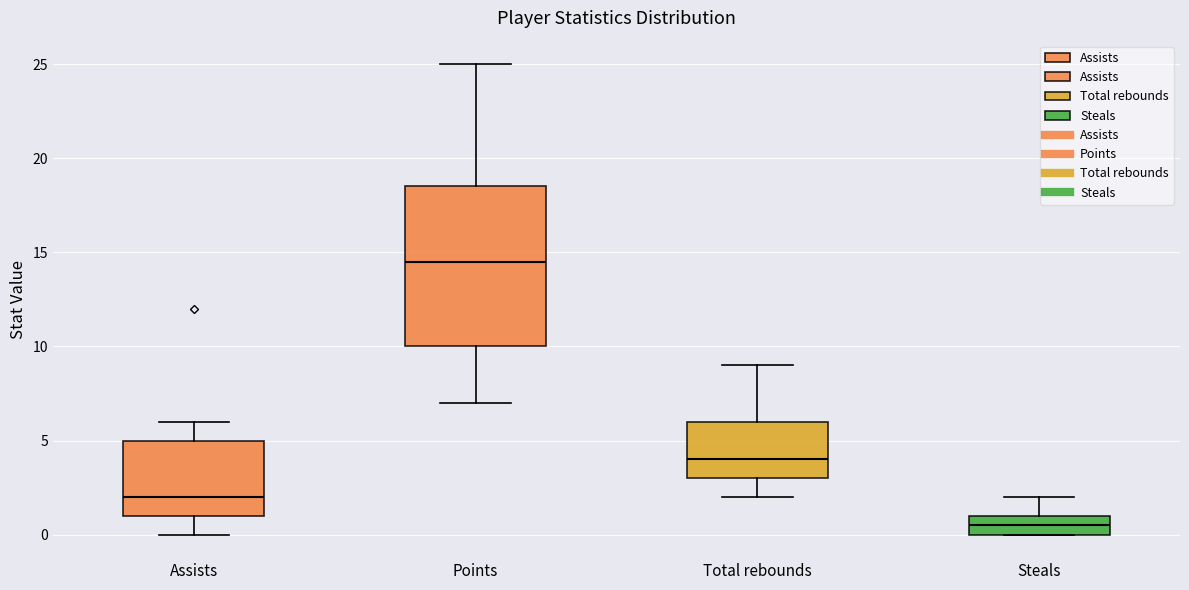

Reading left to right, read every box against the y-axis: the position of its median line, the range the box covers, and the ends of its whiskers. The values are not printed on the chart, so give them approximately, as read against the axis.

Assists: median 2.0, box 1.0 to 5.0, whiskers 0.0 to 6.0
Points: median 14.5, box 10.0 to 18.5, whiskers 7.0 to 25.0
Total rebounds: median 4.0, box 3.0 to 6.0, whiskers 2.0 to 9.0
Steals: median 0.5, box 0.0 to 1.0, whiskers 0.0 to 2.0